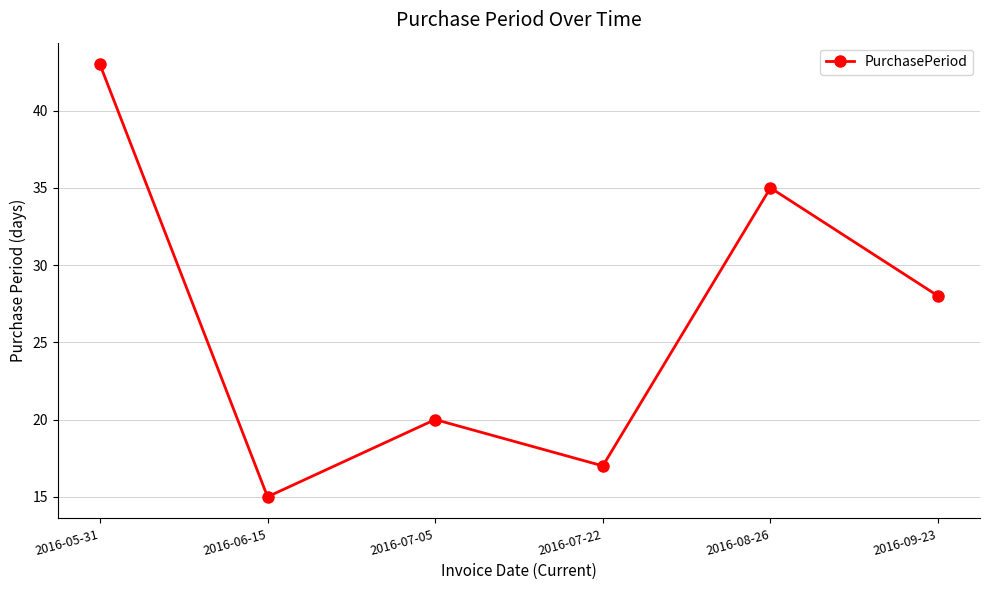

True or false: the data shows 20 at 2016-08-26.

False